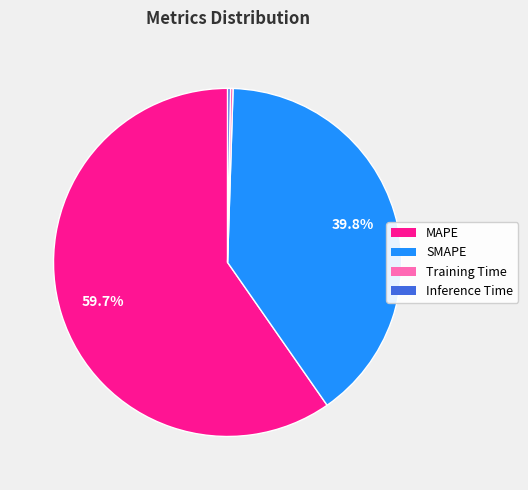

What percentage is NOT represented by SMAPE?

60.2%